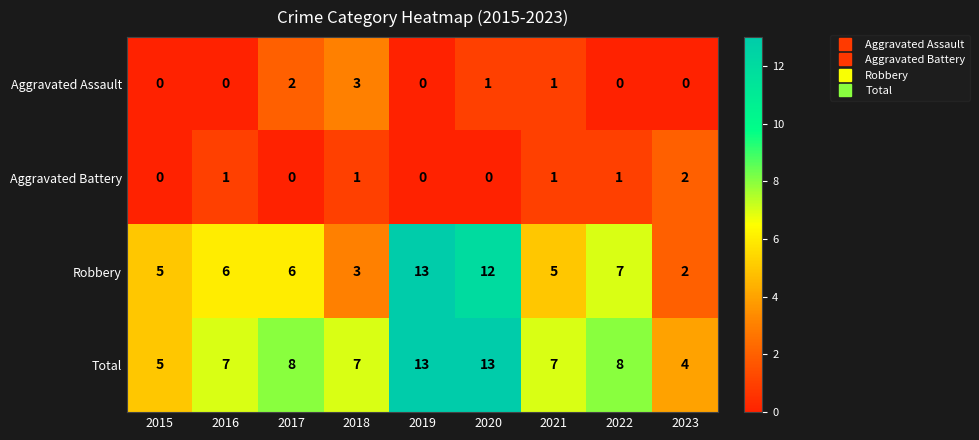

Count the Aggravated Assault values in the range 0 to 1.

7